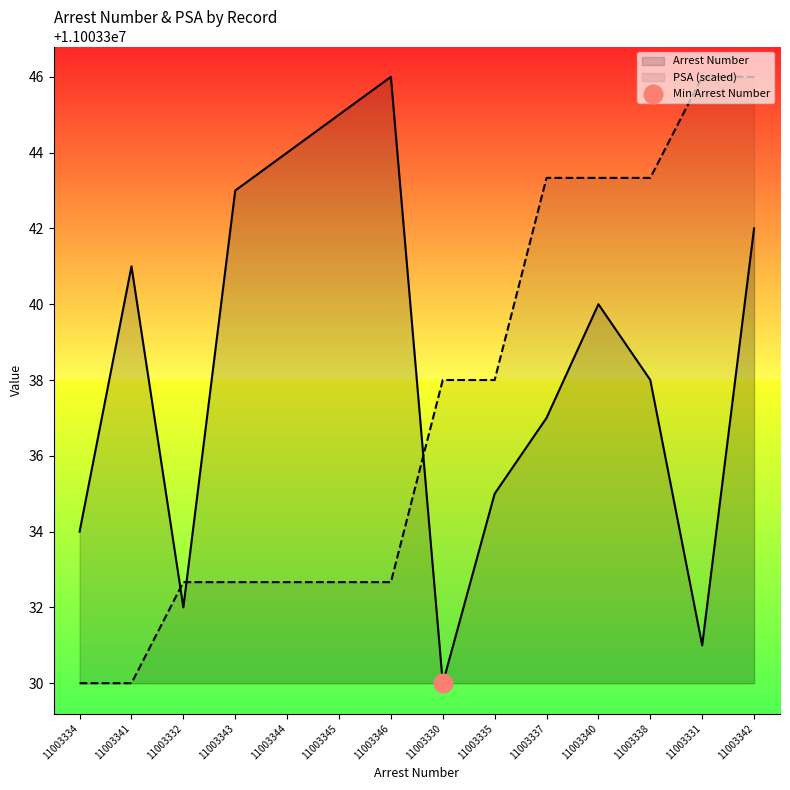

Which series has the largest total across all categories?

Arrest Number